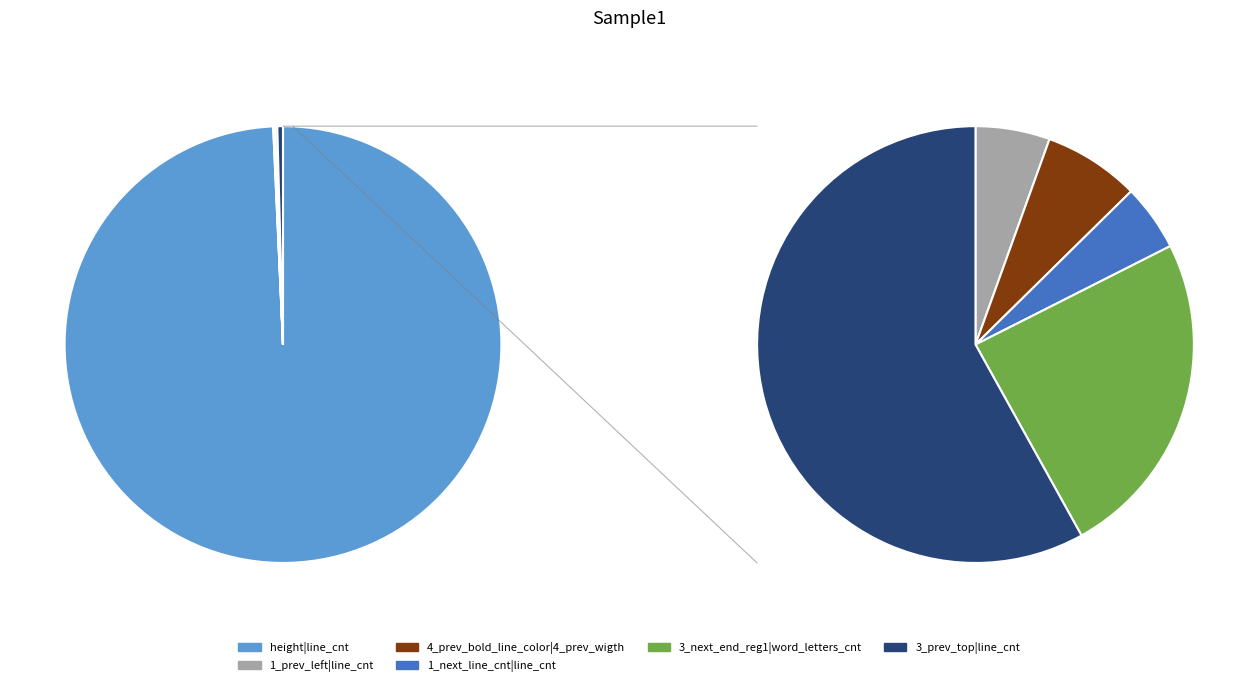

What is the total percentage of 1_prev_left|line_cnt and height|line_cnt?

99.3%